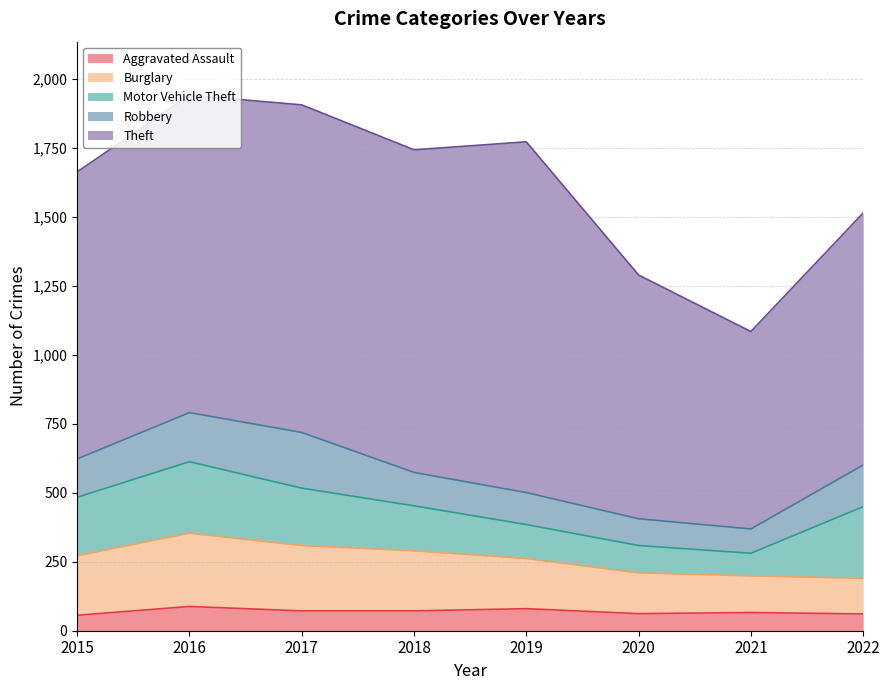

True or false: Theft and Motor Vehicle Theft cross at least once.

False